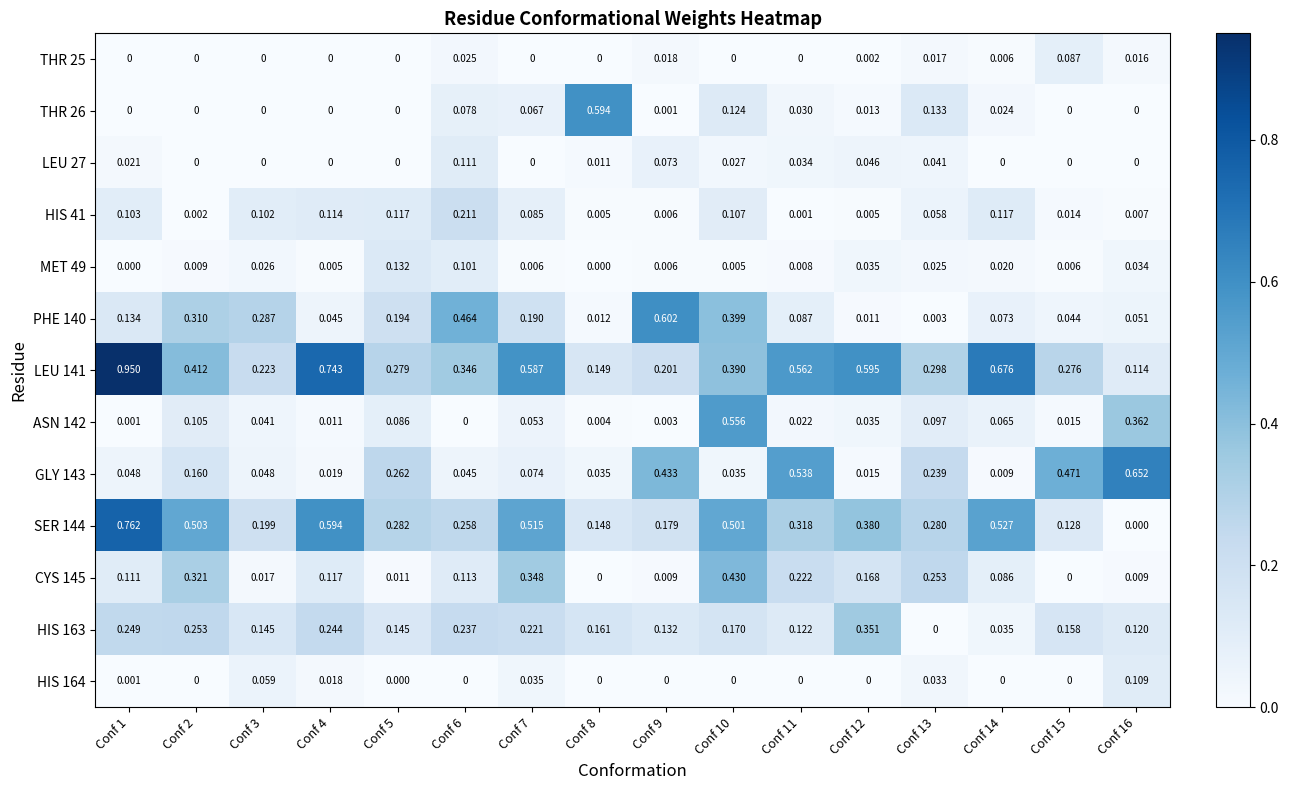

At which category does the chart reach its minimum across all series?

Conf 1